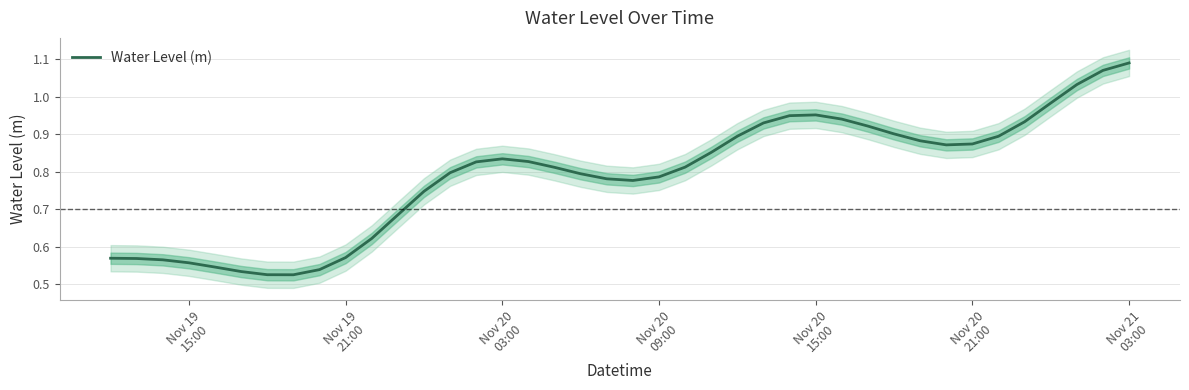

What is the value of the 37th point from the left?

1.0